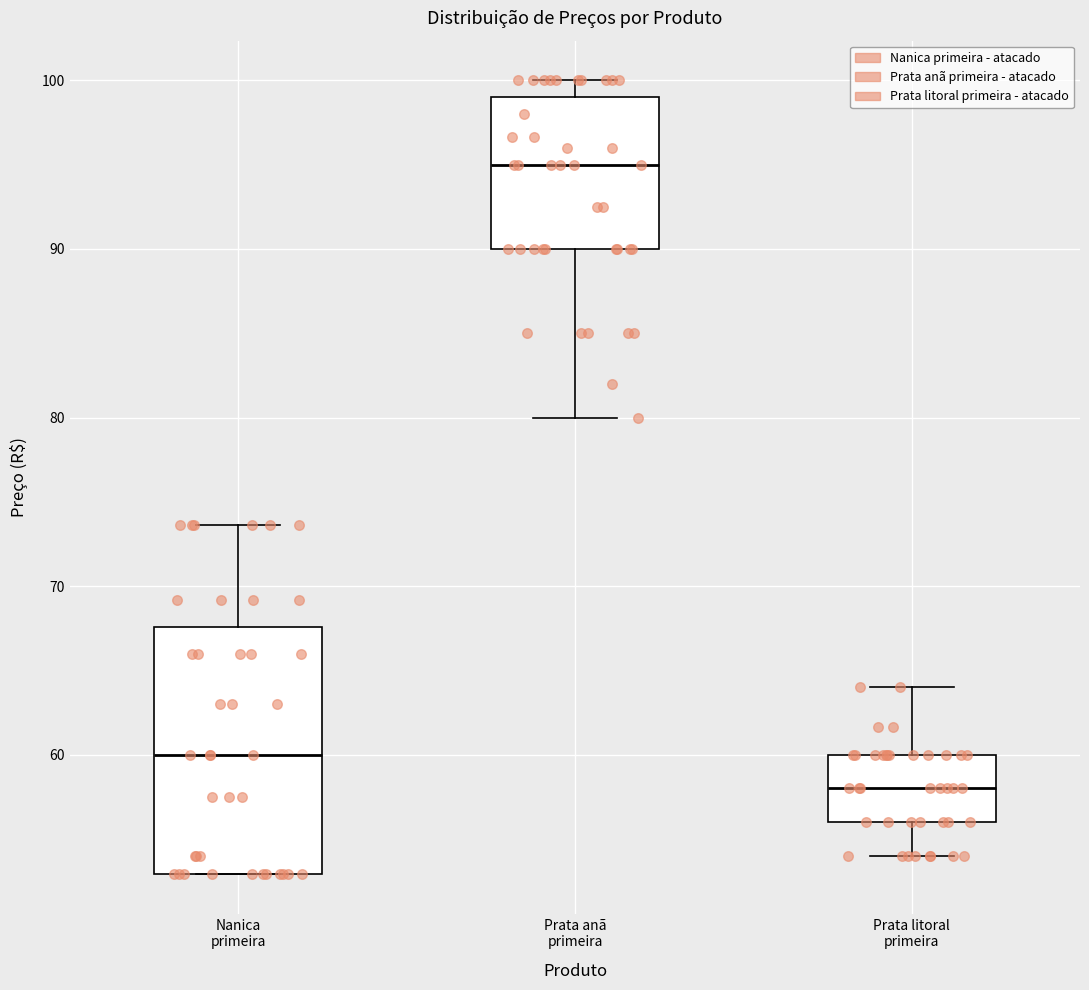

Reading left to right, transcribe this box plot: for each box, give where its median line is, the range the box spans, and where its two whiskers end, as read against the y-axis. The values are not printed on the chart, so give them approximately, as read against the axis.

Nanica primeira: median 60, box 53 to 68, whiskers 53 to 74
Prata anã primeira: median 95, box 90 to 99, whiskers 80 to 100
Prata litoral primeira: median 58, box 56 to 60, whiskers 54 to 64